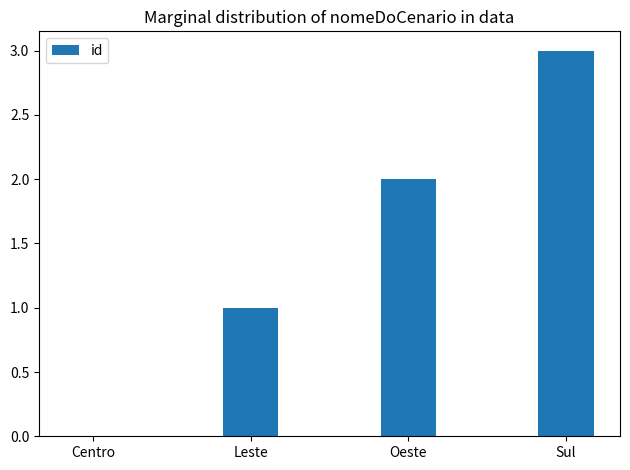

What is the change in value from Centro to Sul?

+3